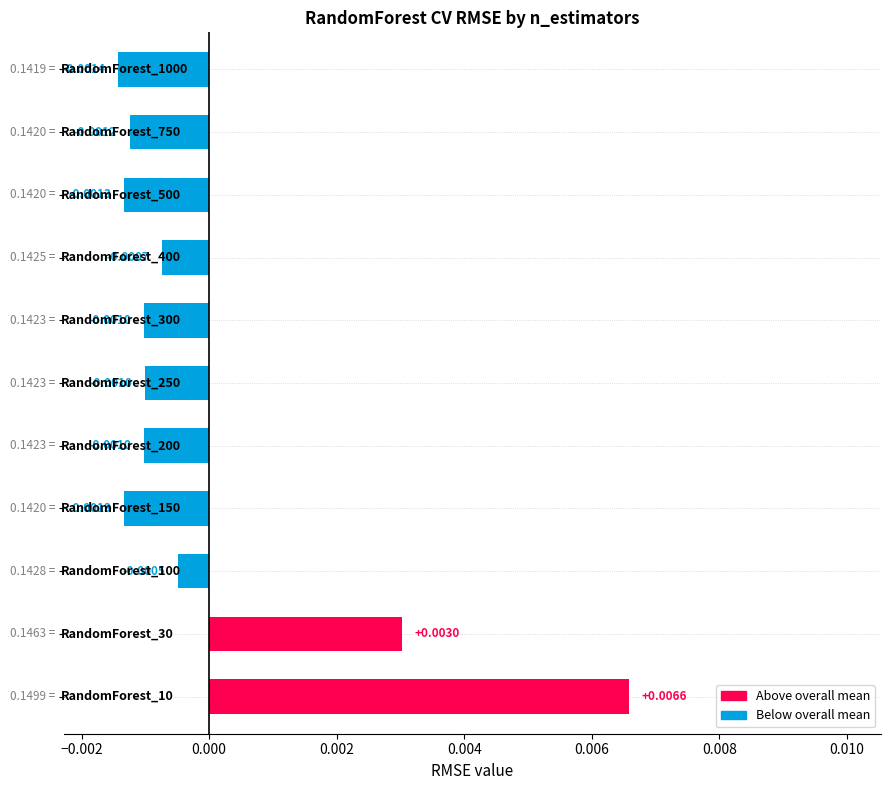

How many bars are there in total?

11